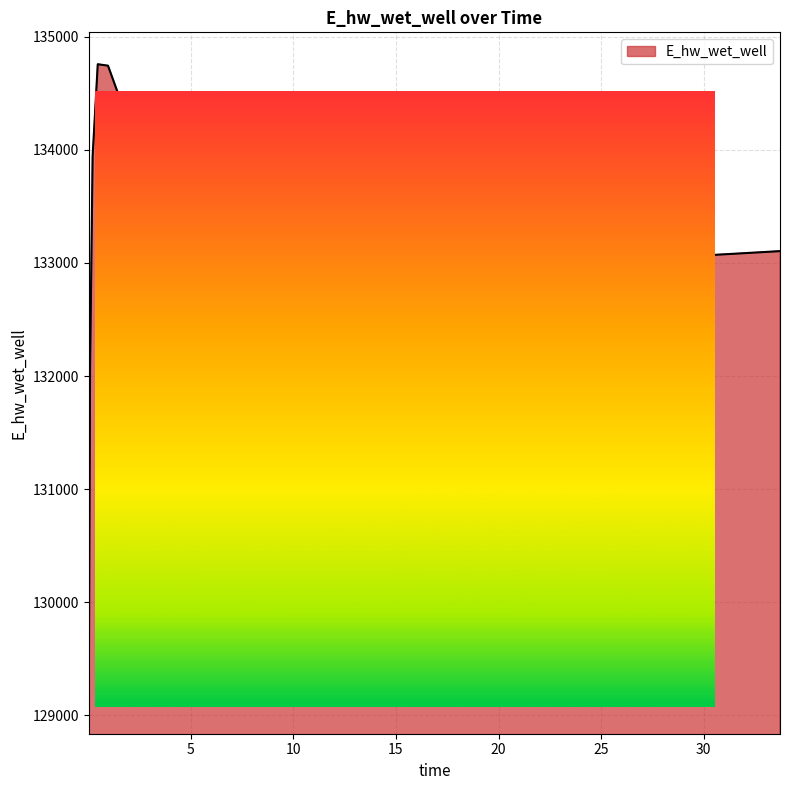

What is the difference between the second highest and second lowest values?

2683.8